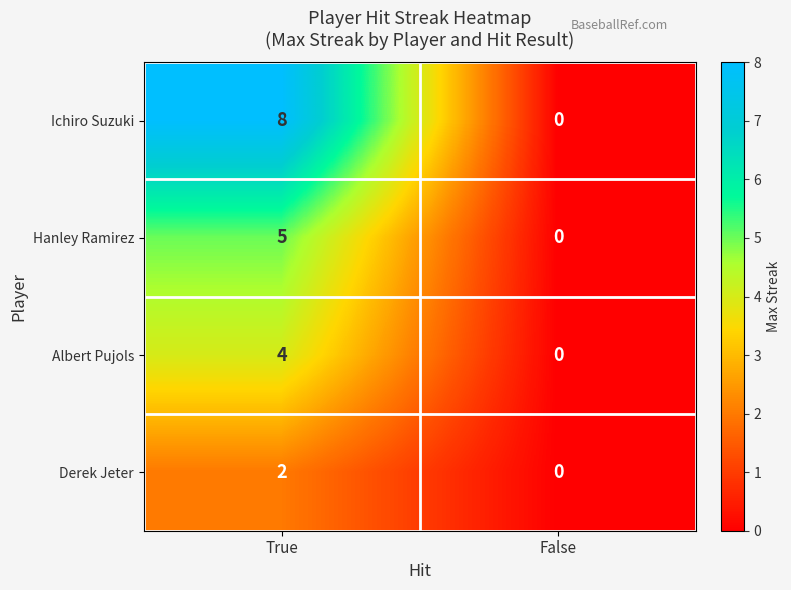

True or false: Derek Jeter has a value of 0 at False.

True